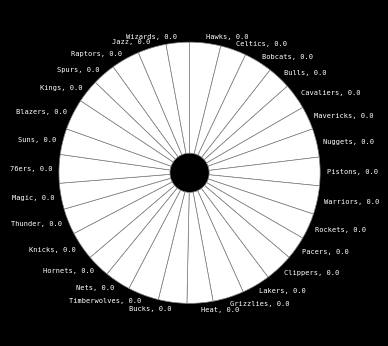

True or false: Magic, 0.0 accounts for 3% of the total.

True